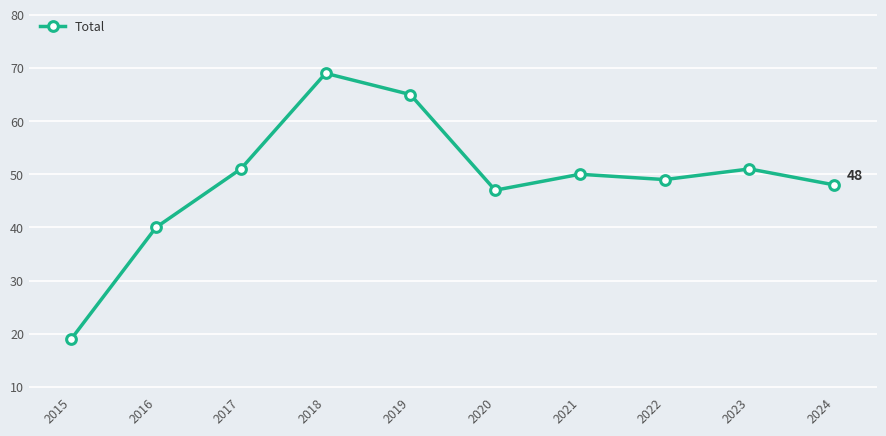

The value at 2017 is 51. True or false?

True